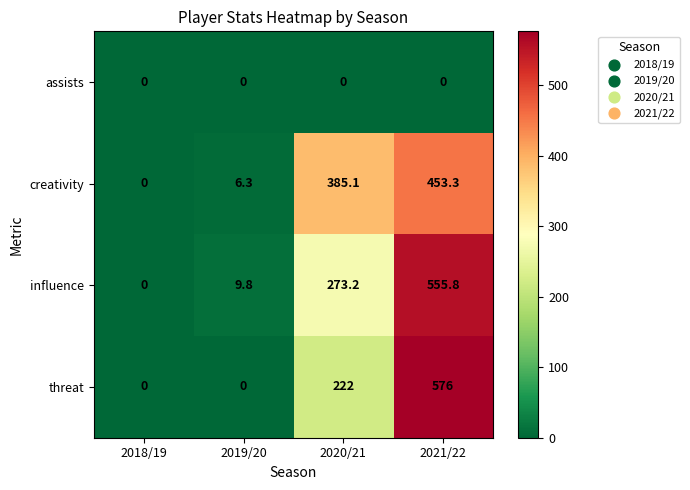

What is the difference between the highest and lowest values at 2019/20?

9.8